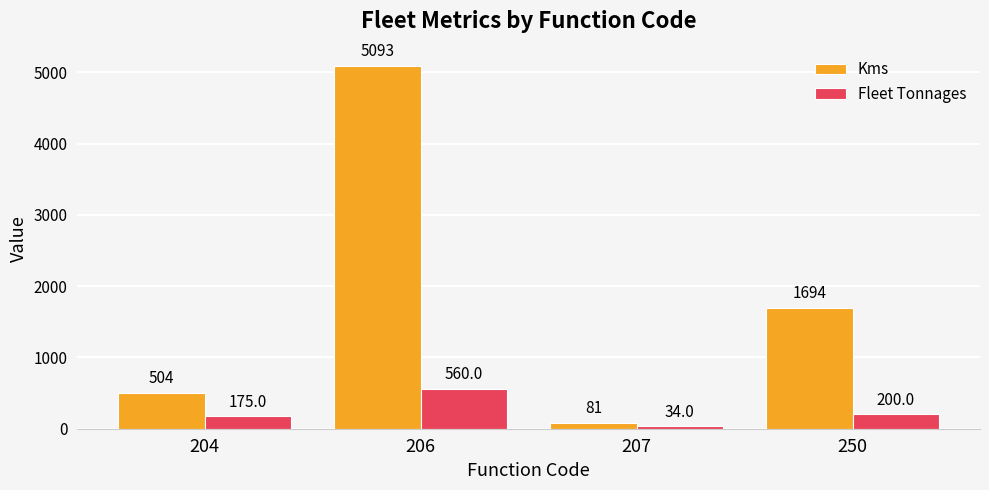

At which label does Kms reach its minimum?

207